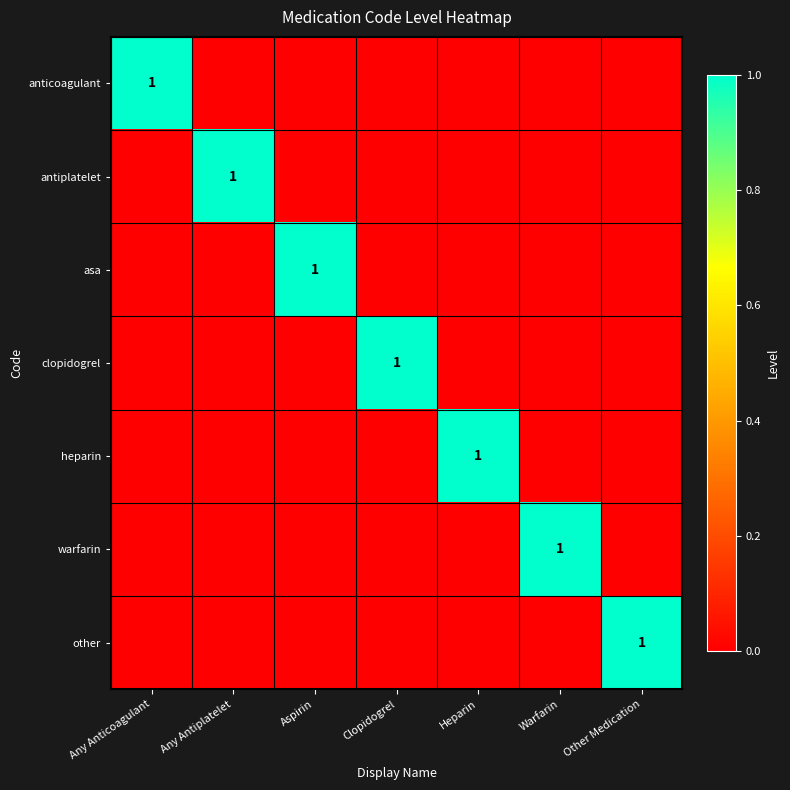

At which category does the chart reach its minimum across all series?

Any Antiplatelet